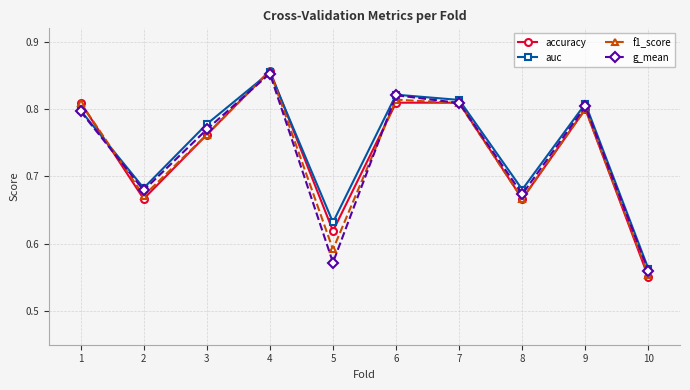

At which label is g_mean closest to 0?

10